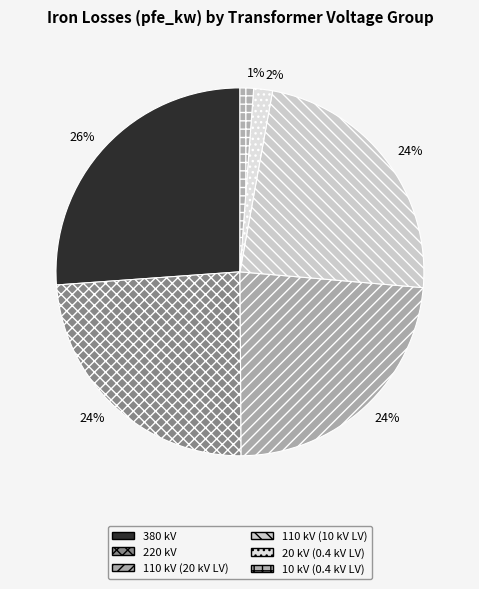

Count the number of slices in the pie.

6